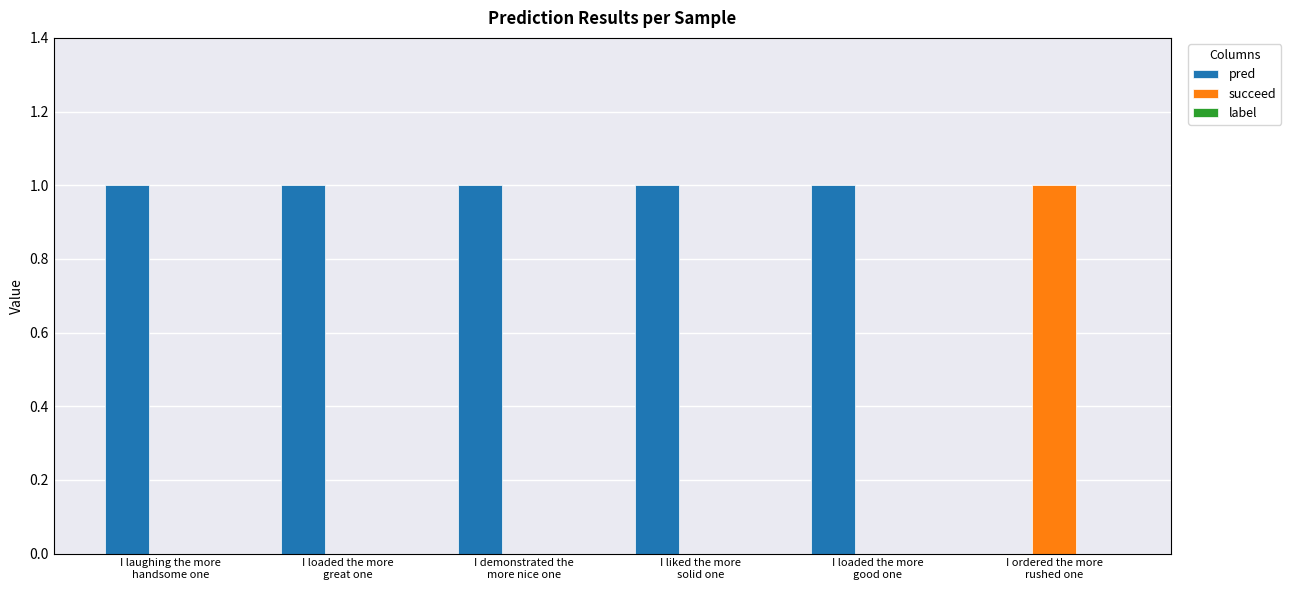

True or false: pred has a value of 2 at I loaded the more
great one.

False